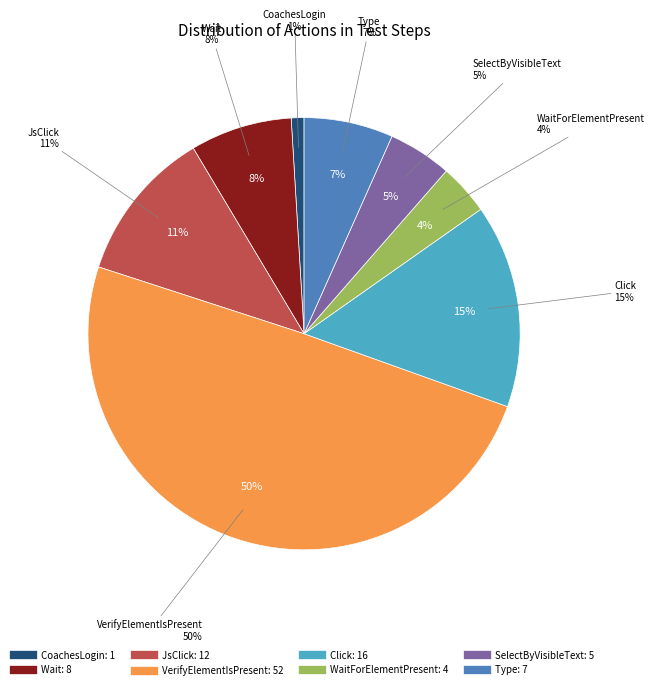

To the nearest percent, what is the difference between the largest and smallest slice percentages?

49%